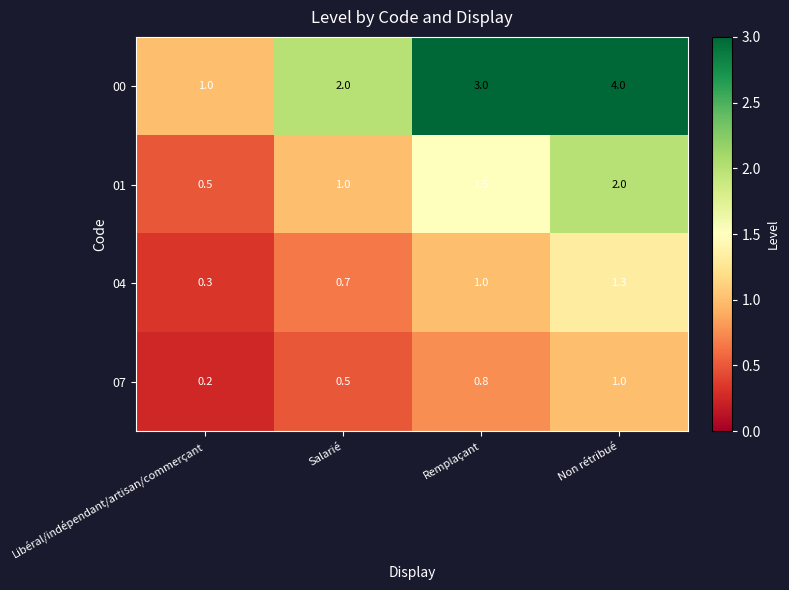

Reading left to right, list all the values displayed in this chart.

00: 1.0	2.0	3.0	4.0
01: 0.5	1.0	1.5	2.0
04: 0.3	0.7	1.0	1.3
07: 0.2	0.5	0.8	1.0